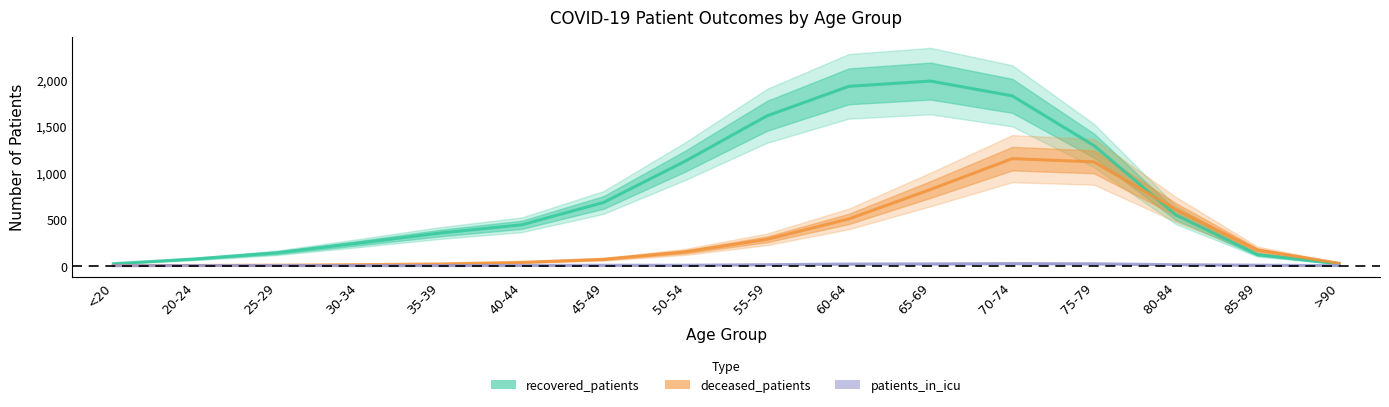

What is the sum of the patients_in_icu values at >90 and 75-79?

22.5